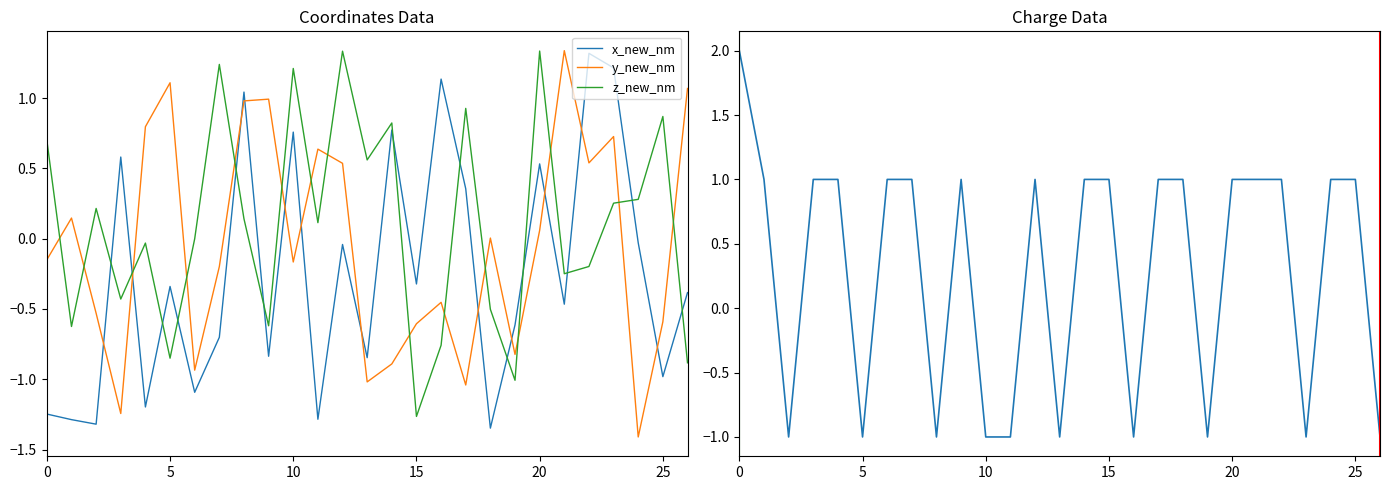

Which series has the largest total across all categories?

q